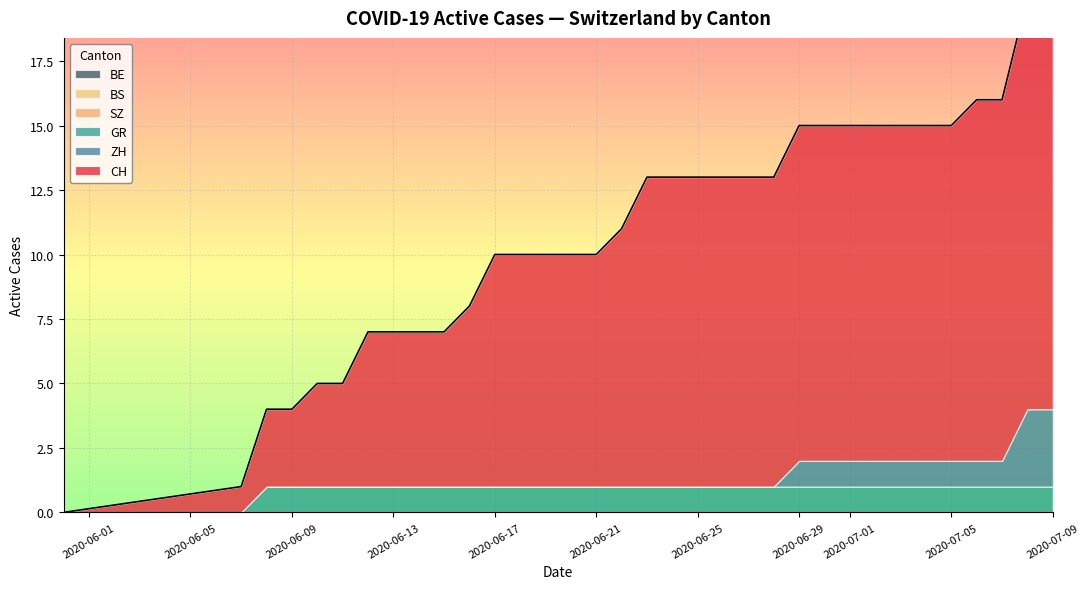

Reading left to right, what are all the values shown in this chart?

CH: 0=0	1=1	2=3	3=3	4=4	5=4	6=6	7=6	8=6	9=6	10=7	11=9	12=9	13=9	14=9	15=9	16=10	17=12	18=12	19=12	20=12	21=12	22=12	23=13	24=13	25=13	26=13	27=13	28=13	29=13	30=14	31=14	32=16	33=16
ZH: 0=0	1=0	2=0	3=0	4=0	5=0	6=0	7=0	8=0	9=0	10=0	11=0	12=0	13=0	14=0	15=0	16=0	17=0	18=0	19=0	20=0	21=0	22=0	23=1	24=1	25=1	26=1	27=1	28=1	29=1	30=1	31=1	32=3	33=3
BS: 0=0	1=0	2=0	3=0	4=0	5=0	6=0	7=0	8=0	9=0	10=0	11=0	12=0	13=0	14=0	15=0	16=0	17=0	18=0	19=0	20=0	21=0	22=0	23=0	24=0	25=0	26=0	27=0	28=0	29=0	30=0	31=0	32=0	33=0
GR: 0=0	1=0	2=1	3=1	4=1	5=1	6=1	7=1	8=1	9=1	10=1	11=1	12=1	13=1	14=1	15=1	16=1	17=1	18=1	19=1	20=1	21=1	22=1	23=1	24=1	25=1	26=1	27=1	28=1	29=1	30=1	31=1	32=1	33=1
SZ: 0=0	1=0	2=0	3=0	4=0	5=0	6=0	7=0	8=0	9=0	10=0	11=0	12=0	13=0	14=0	15=0	16=0	17=0	18=0	19=0	20=0	21=0	22=0	23=0	24=0	25=0	26=0	27=0	28=0	29=0	30=0	31=0	32=0	33=0
BE: 0=0	1=0	2=0	3=0	4=0	5=0	6=0	7=0	8=0	9=0	10=0	11=0	12=0	13=0	14=0	15=0	16=0	17=0	18=0	19=0	20=0	21=0	22=0	23=0	24=0	25=0	26=0	27=0	28=0	29=0	30=0	31=0	32=0	33=0